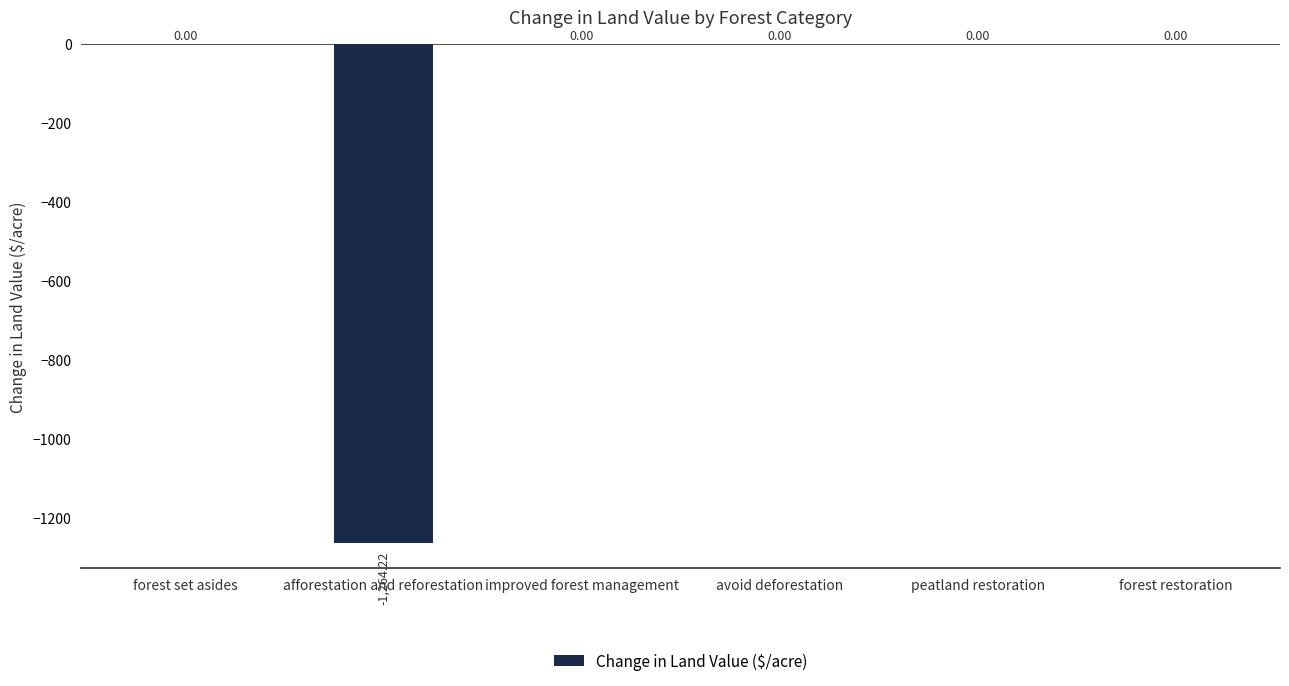

What is the average value?

-210.7